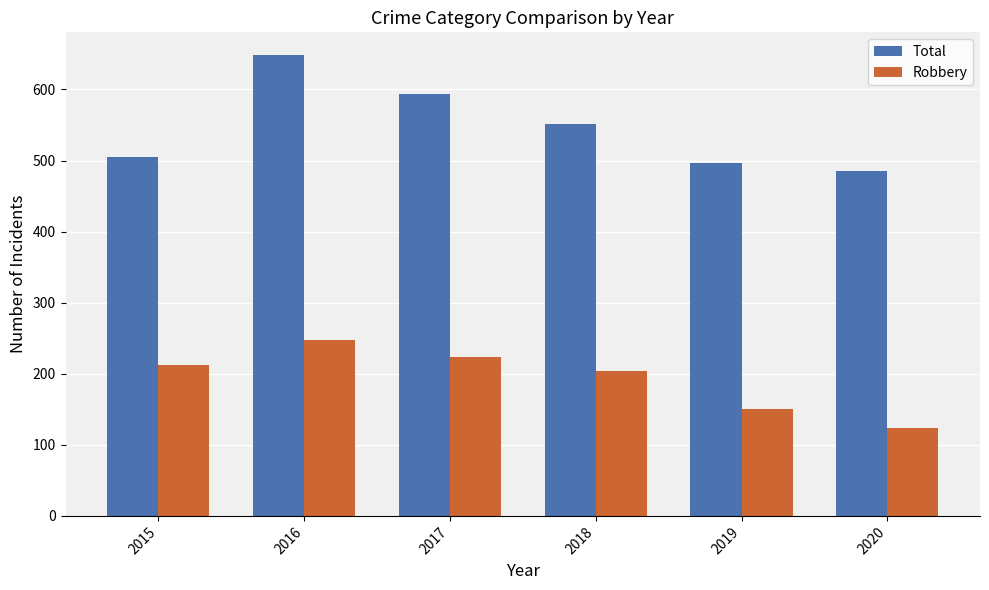

What is the minimum value shown in the chart?

124